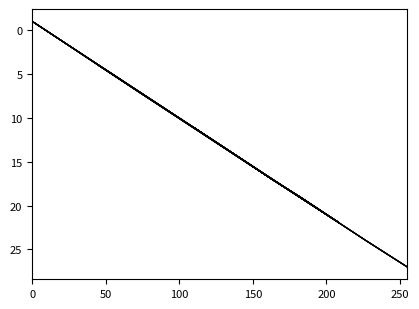

True or false: col_4 and col_2 cross at least once.

False